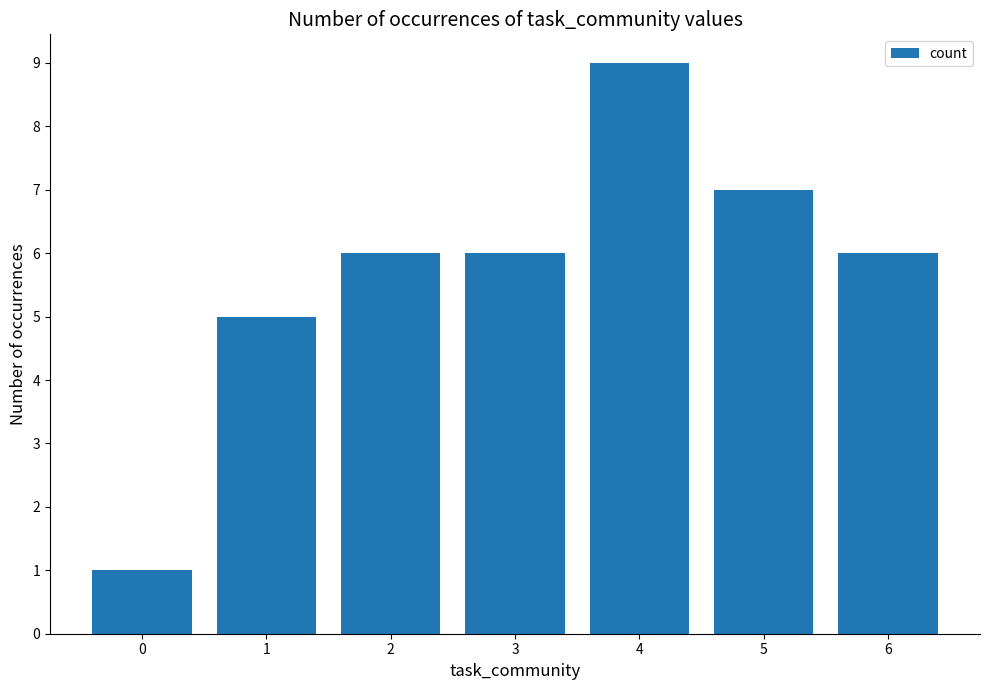

How many data points does each series have?

7